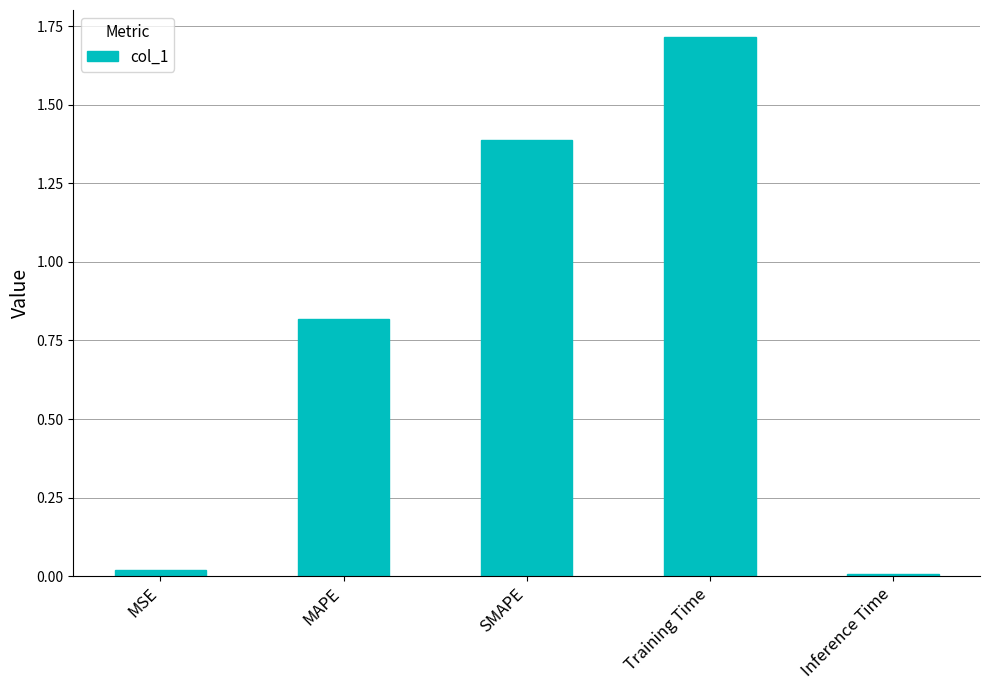

The chart shows a value of 0.0 at Inference Time. True or false?

True